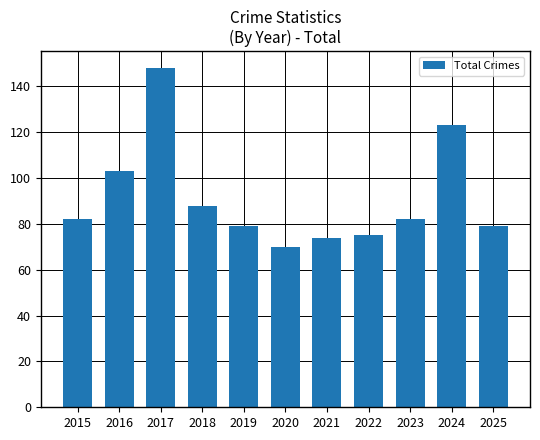

What is the greatest value displayed?

148